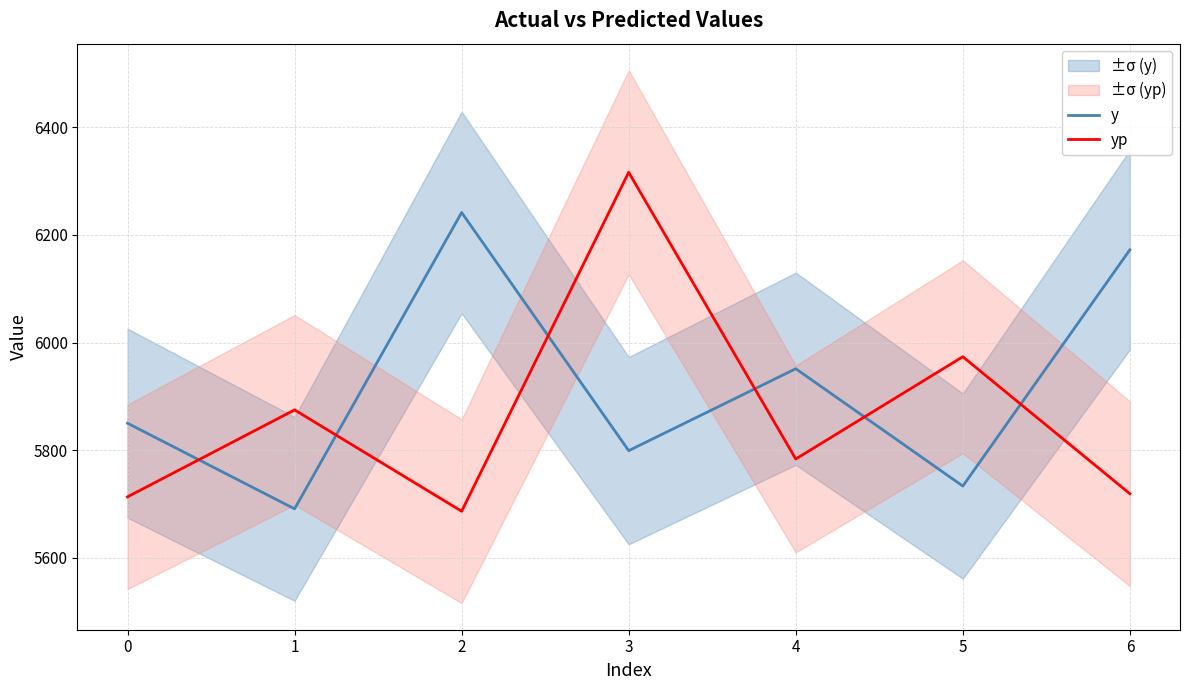

List the labels in order of y value, largest first.

2, 6, 4, 0, 3, 5, 1